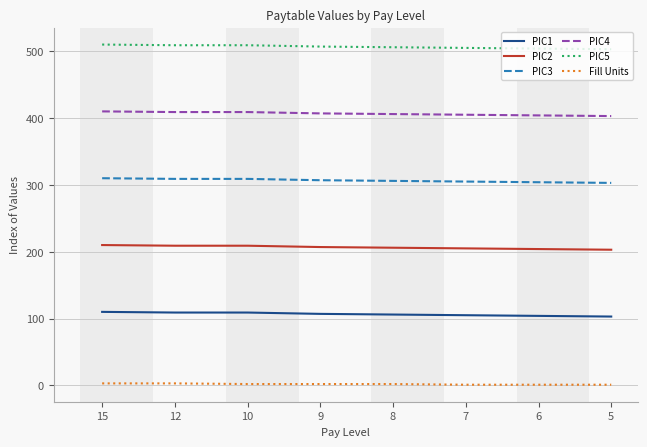

True or false: PIC5 and PIC4 cross at least once.

False